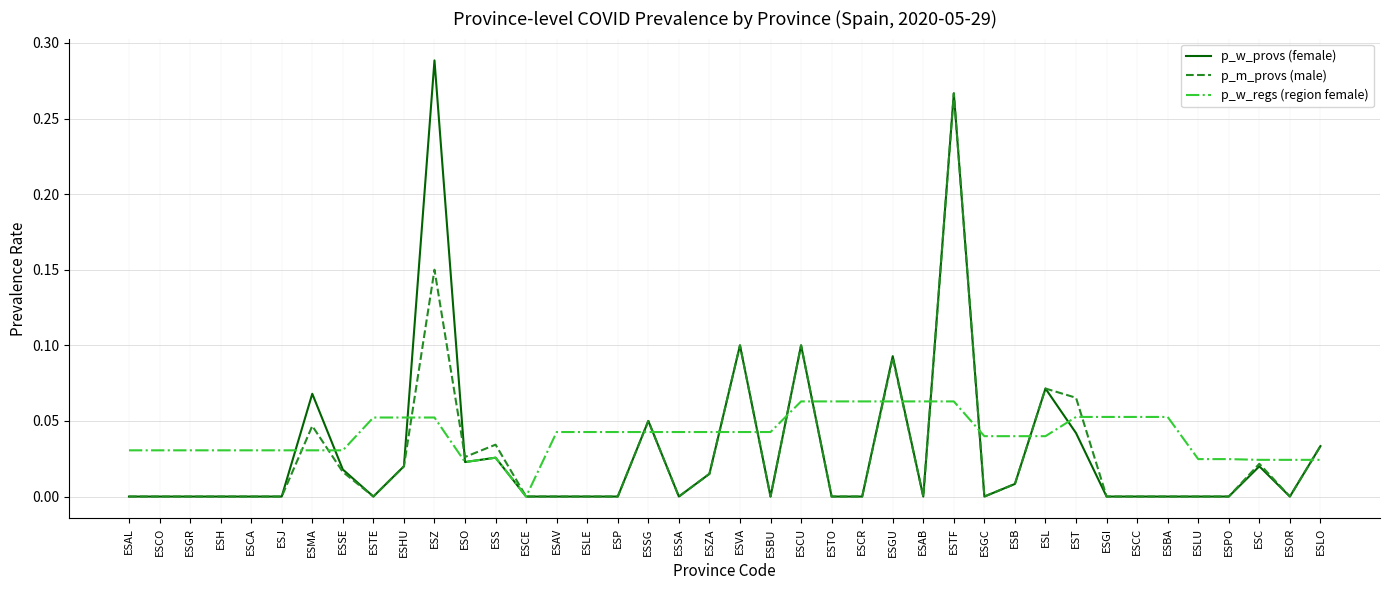

Between ESCC and ESLU, which series saw the biggest shift?

p_w_regs (region female)